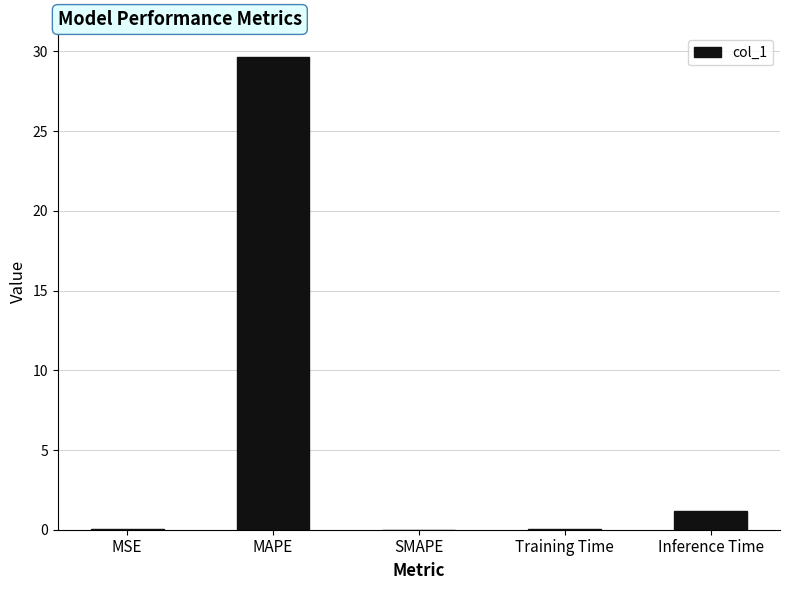

Does the chart contain stacked bars?

No